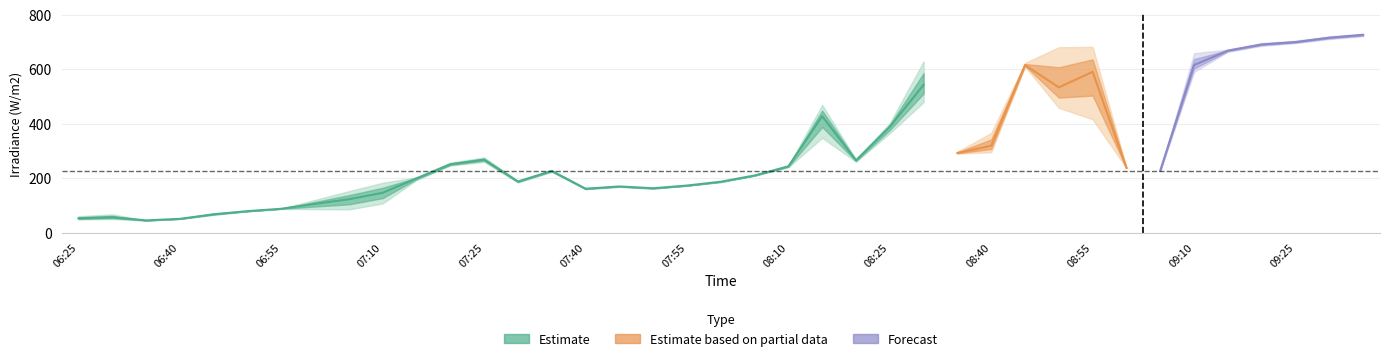

What is the label of the 26th point from the left?

08:30